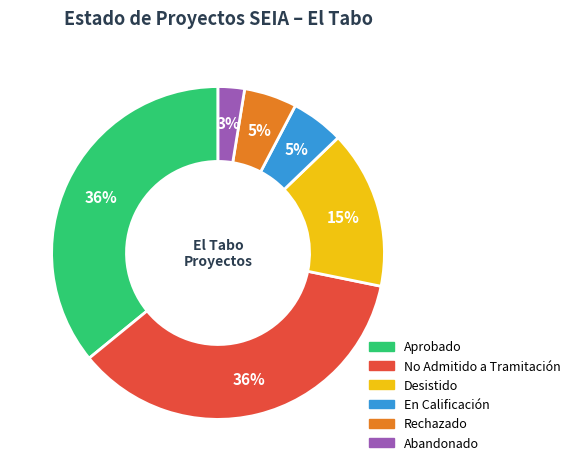

Count the number of slices in the pie.

6